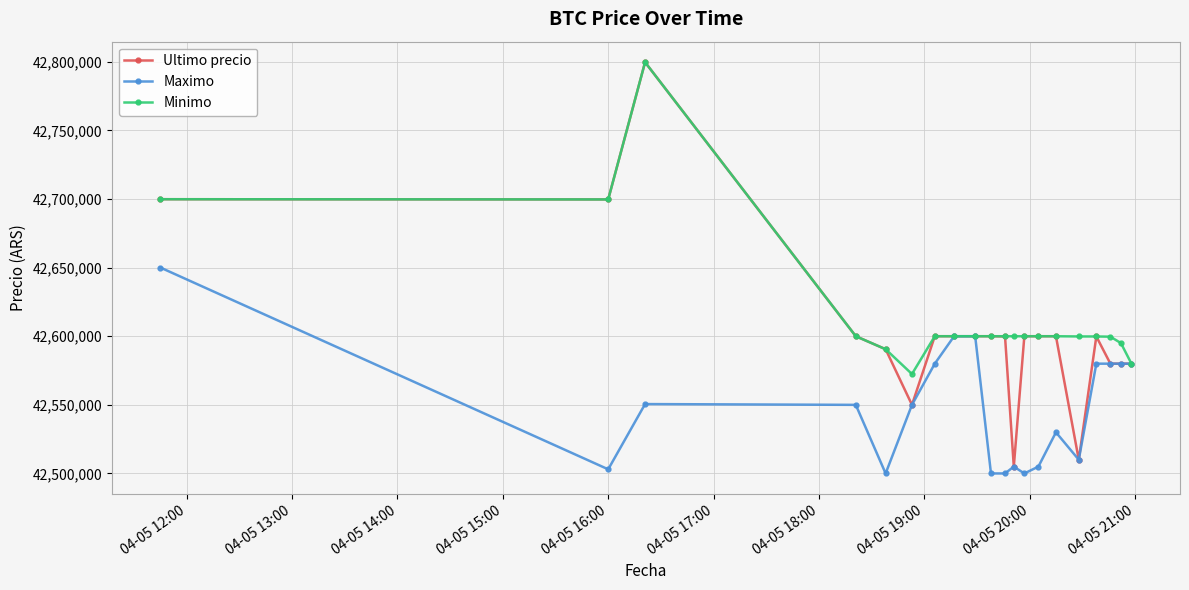

True or false: Minimo has more than 1 interior local peaks.

True